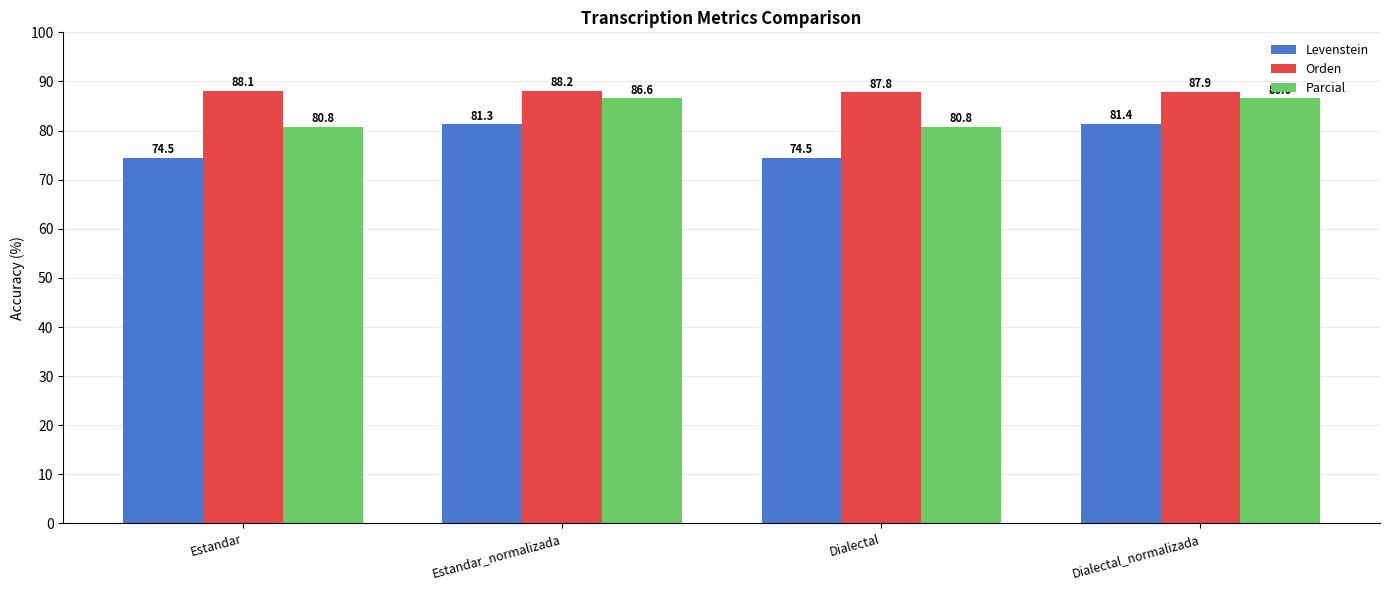

Is the value of Orden at Estandar_normalizada greater than the value of Levenstein at Estandar_normalizada?

Yes